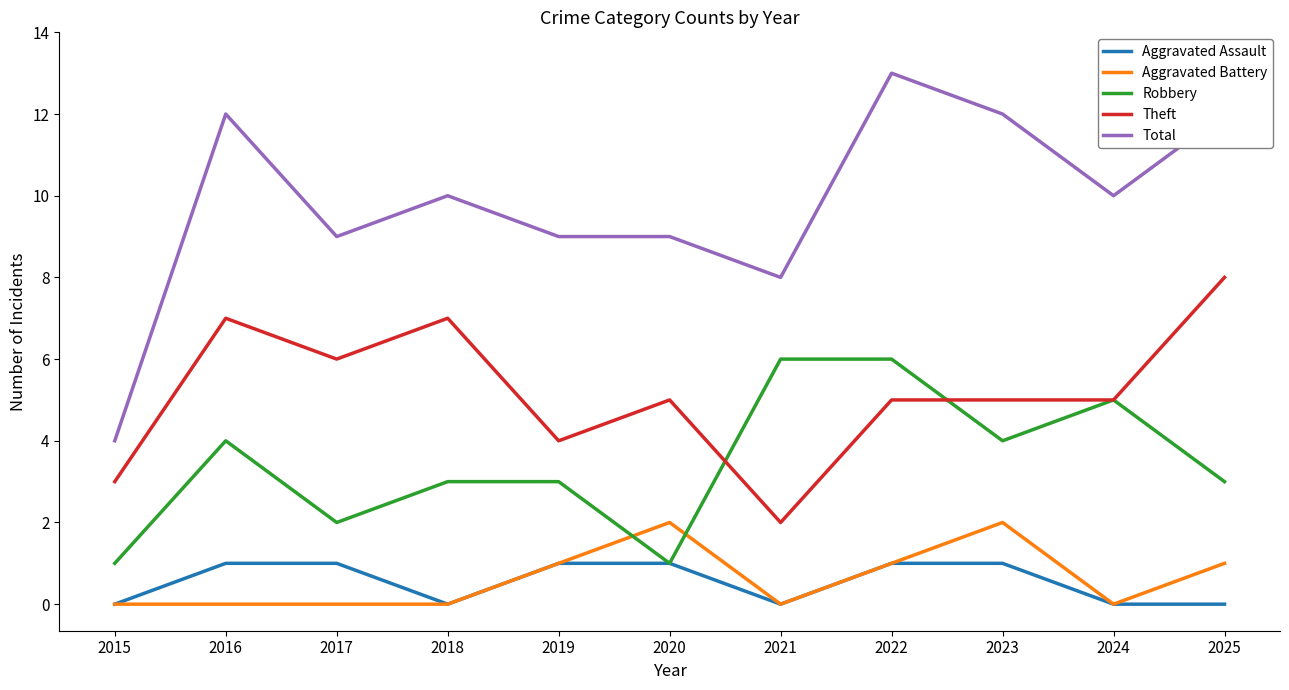

At which category does the chart reach its peak across all series?

2022